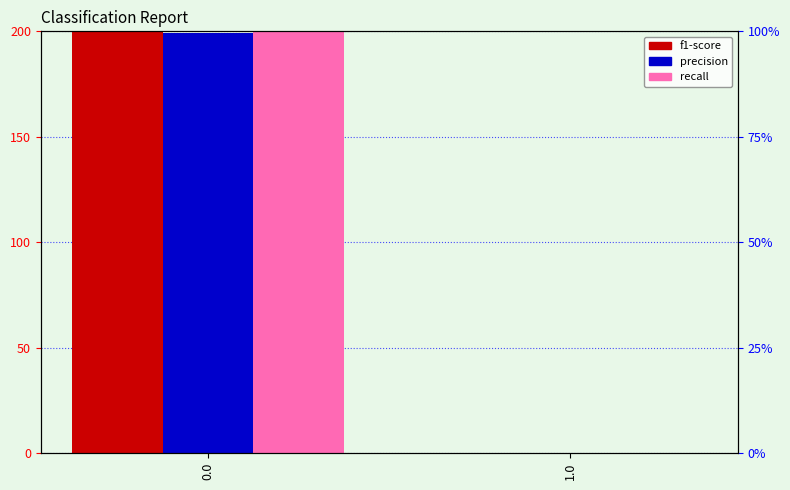

Reading left to right, what are all the values shown in this chart?

f1-score: 199.6	0.0
precision: 199.2	0.0
recall: 200.0	0.0